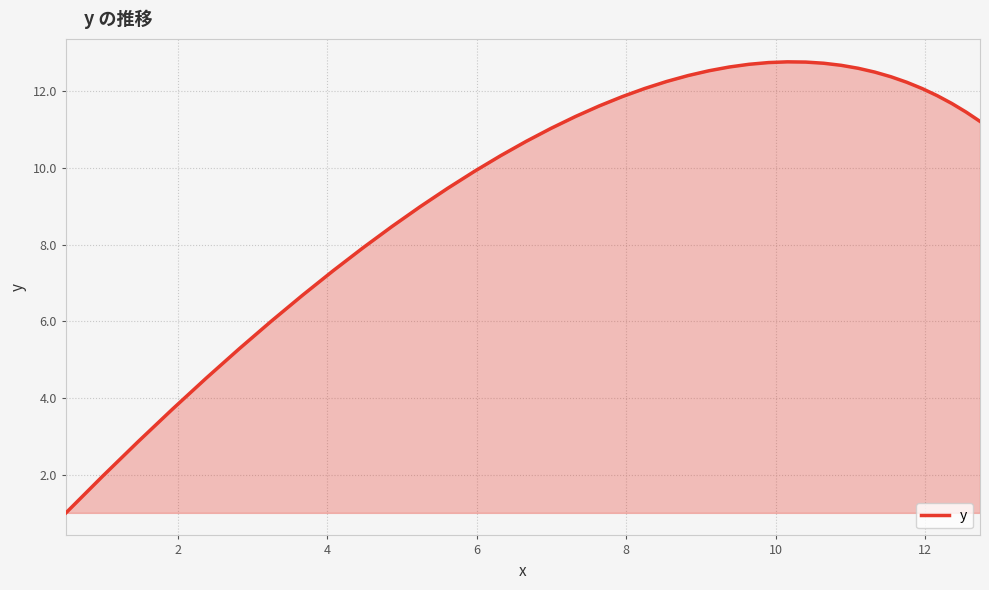

What is the smallest value displayed?

1.0